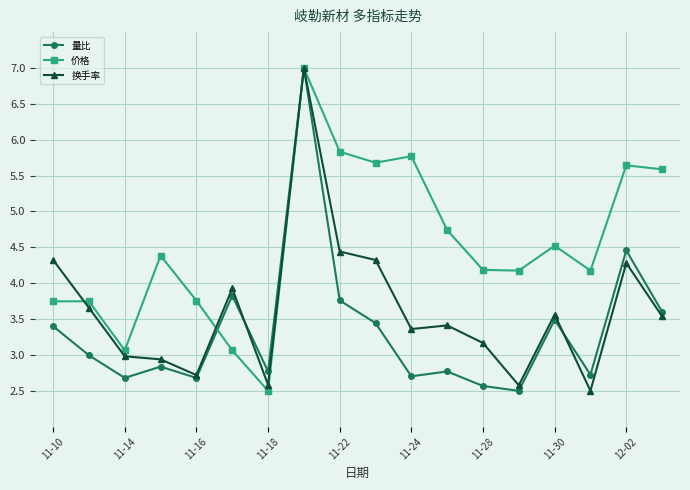

Rank the series by their average value, from highest to lowest.

价格, 换手率, 量比